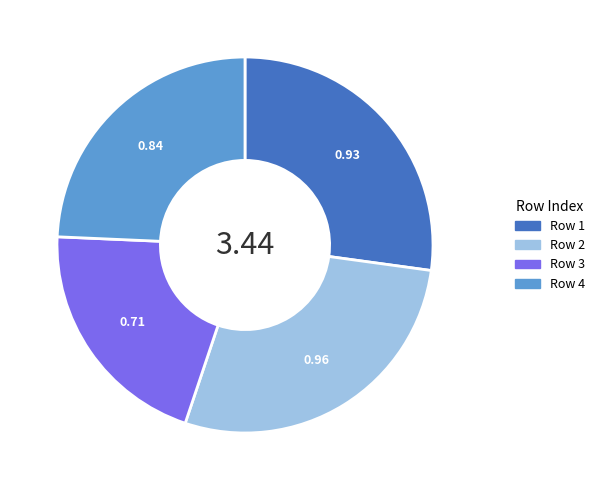

Is the sum of Row 3 and Row 2 greater than half?

No